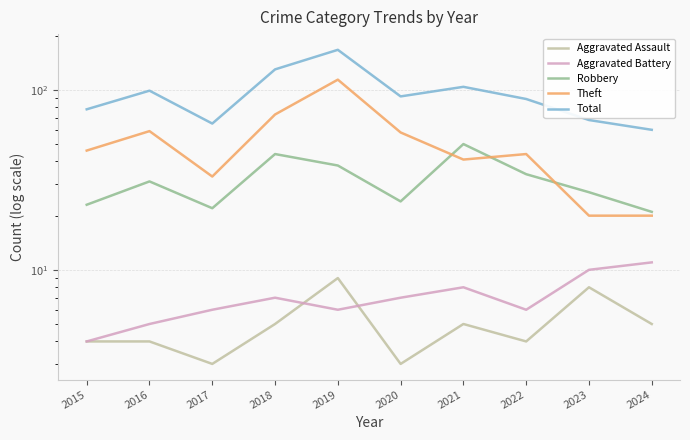

Reading left to right, extract all data points from this chart.

Aggravated Assault: 2015=4	2016=4	2017=3	2018=5	2019=9	2020=3	2021=5	2022=4	2023=8	2024=5
Aggravated Battery: 2015=4	2016=5	2017=6	2018=7	2019=6	2020=7	2021=8	2022=6	2023=10	2024=11
Robbery: 2015=23	2016=31	2017=22	2018=44	2019=38	2020=24	2021=50	2022=34	2023=27	2024=21
Theft: 2015=46	2016=59	2017=33	2018=73	2019=114	2020=58	2021=41	2022=44	2023=20	2024=20
Total: 2015=78	2016=99	2017=65	2018=130	2019=167	2020=92	2021=104	2022=89	2023=68	2024=60